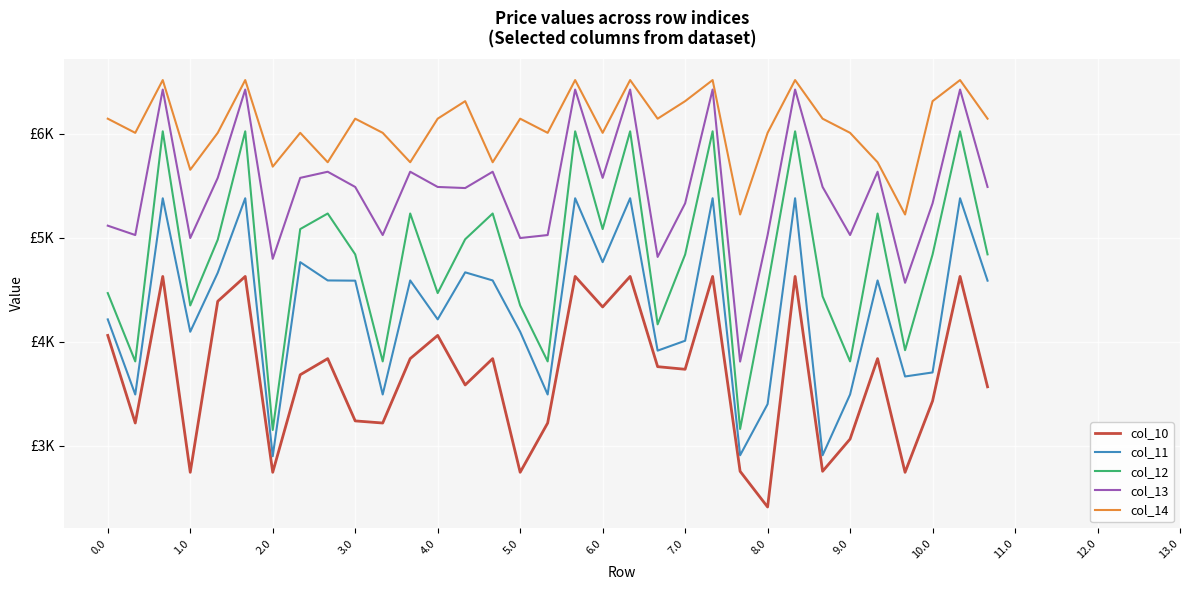

Does the chart display data point markers on the line(s)?

No